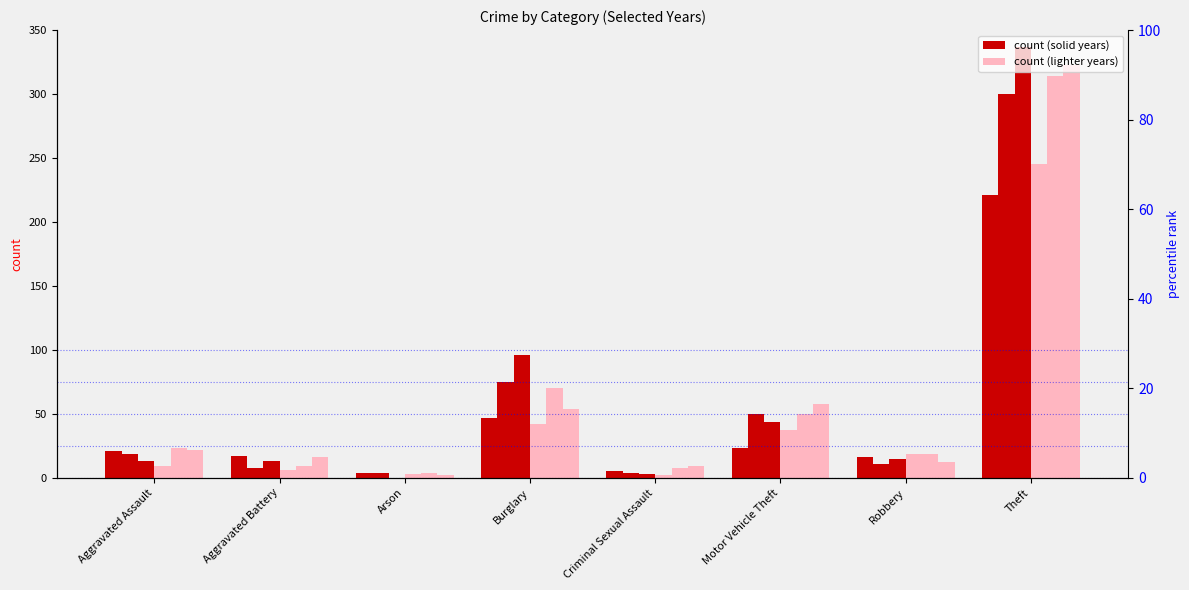

Reading left to right, transcribe all the data shown in this chart.

2021: 21	17	4	47	5	23	16	221
2018: 19	8	4	75	4	50	11	300
2016: 13	13	0	96	3	44	15	337
2020: 9	6	3	42	2	37	19	245
2022: 23	9	4	70	8	50	19	314
2023: 22	16	2	54	9	58	12	323